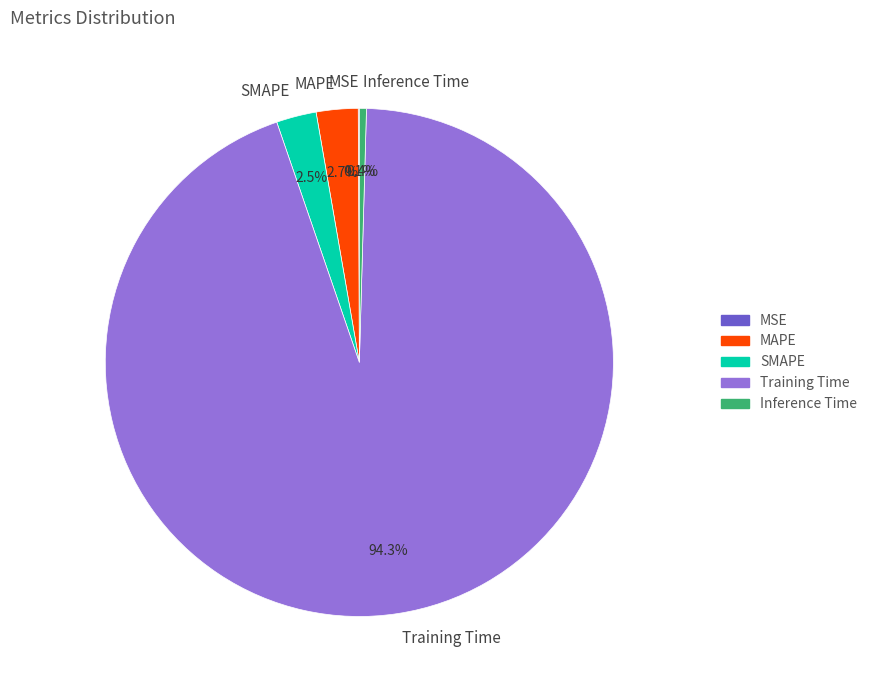

Is the sum of Inference Time and SMAPE greater than half?

No